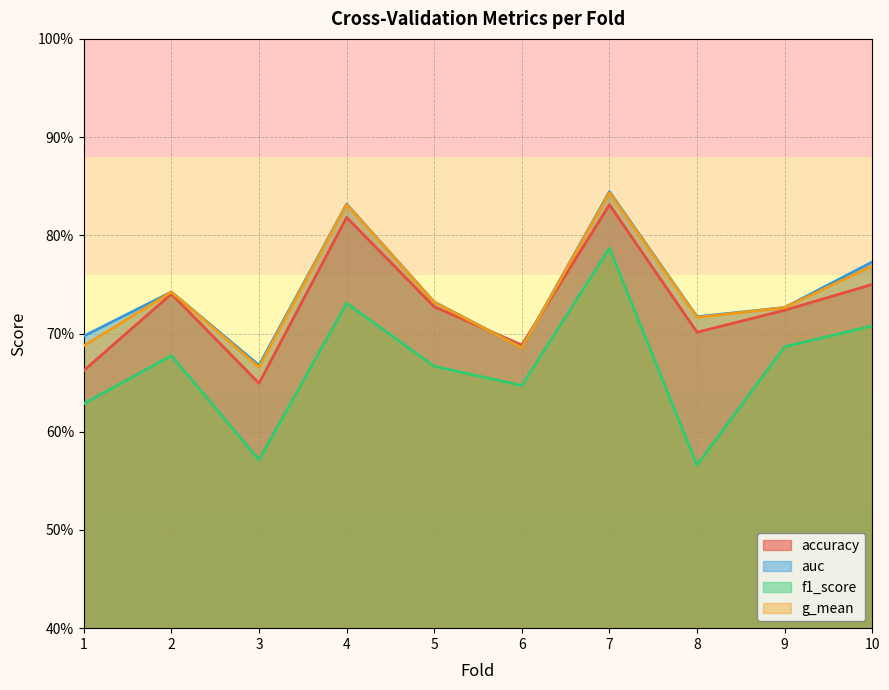

Does the chart have visible grid lines?

Yes